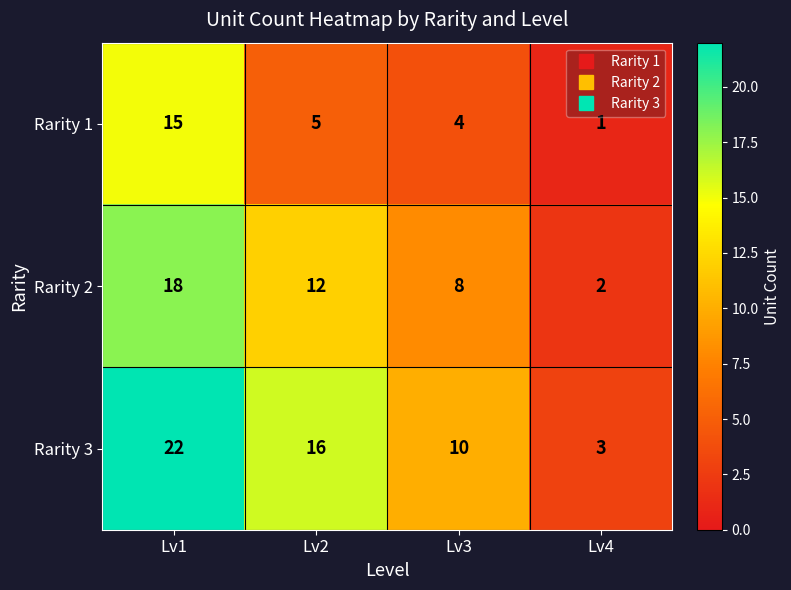

What is the total value across all series at Lv2?

33